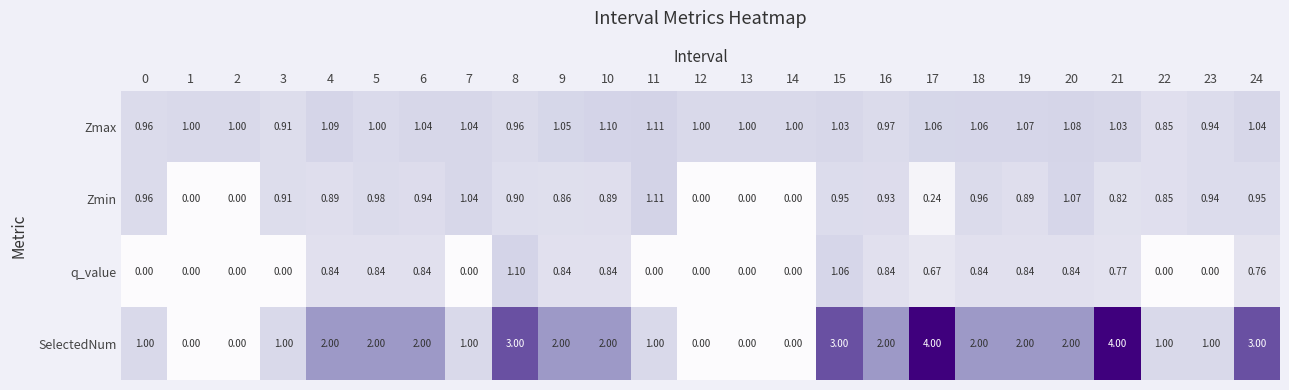

Is the value of SelectedNum at 22 greater than the value of q_value at 5?

Yes